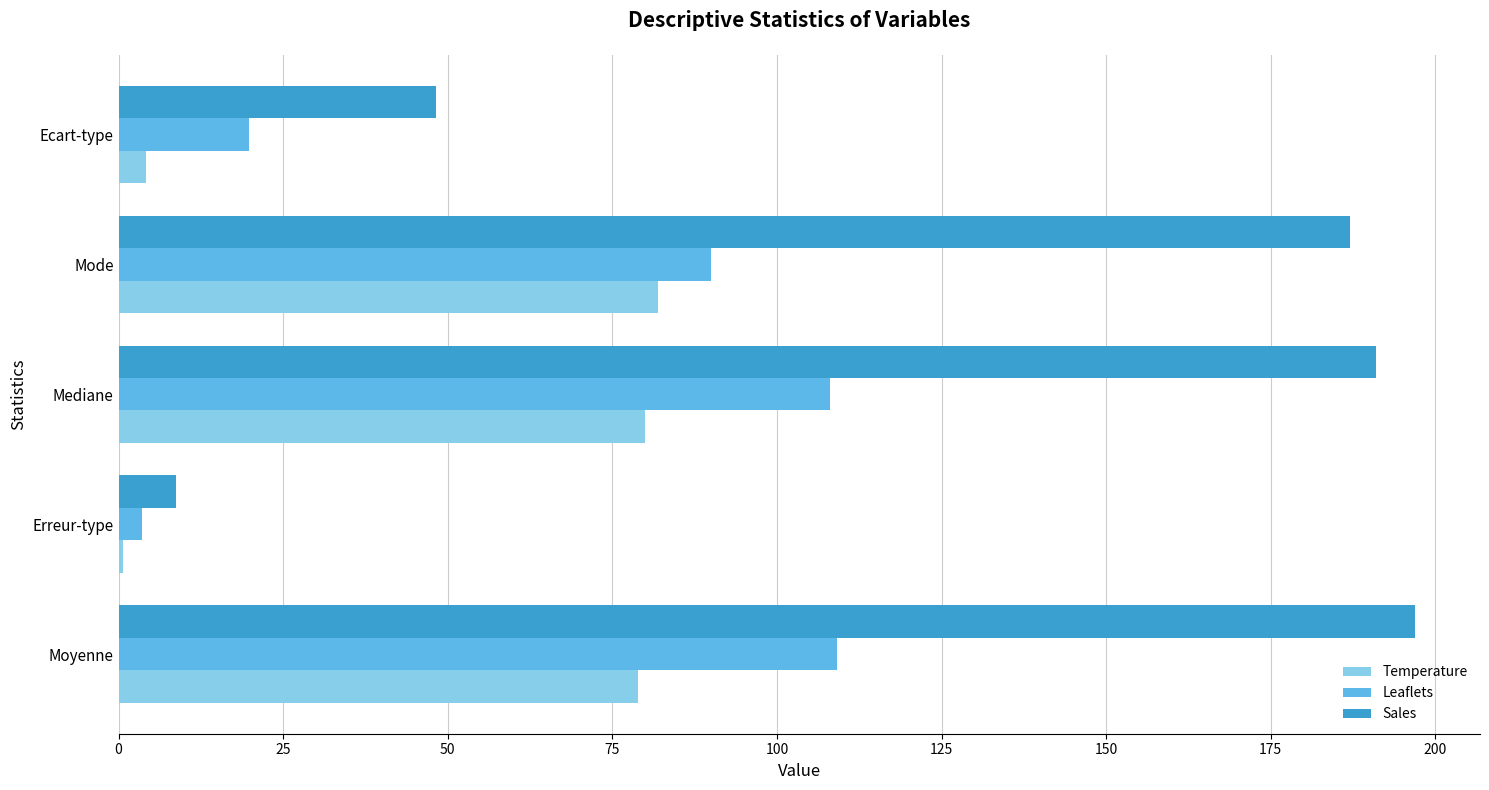

Which series changed the most between Moyenne and Ecart-type?

Sales